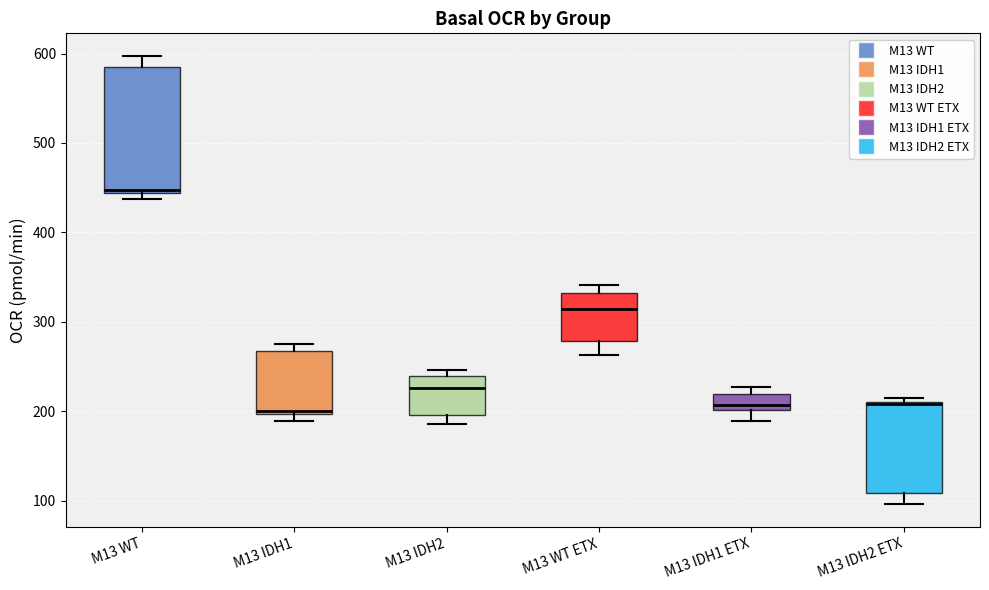

Comparing the boxes themselves (not the whiskers), which one is the tallest?

M13 WT